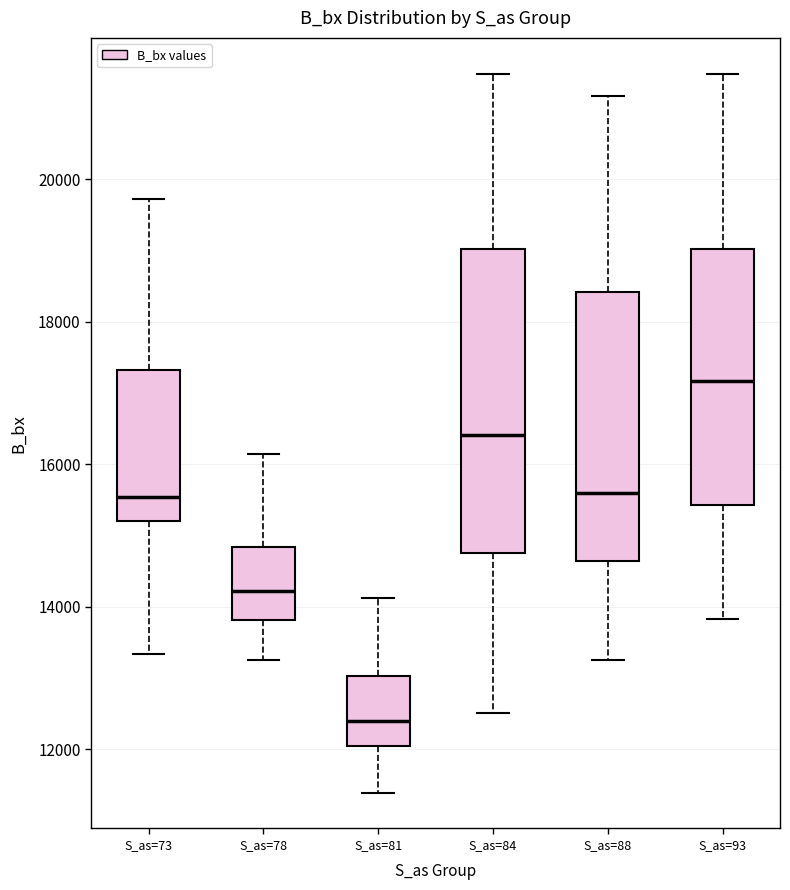

Which box is the tallest, from its lower edge to its upper edge?

S_as=84